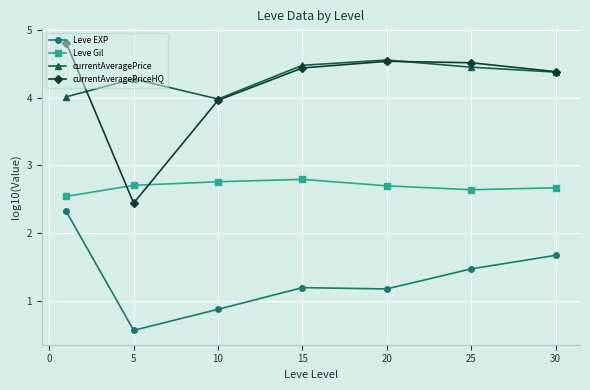

True or false: currentAveragePriceHQ and Leve EXP intersect in this chart.

False